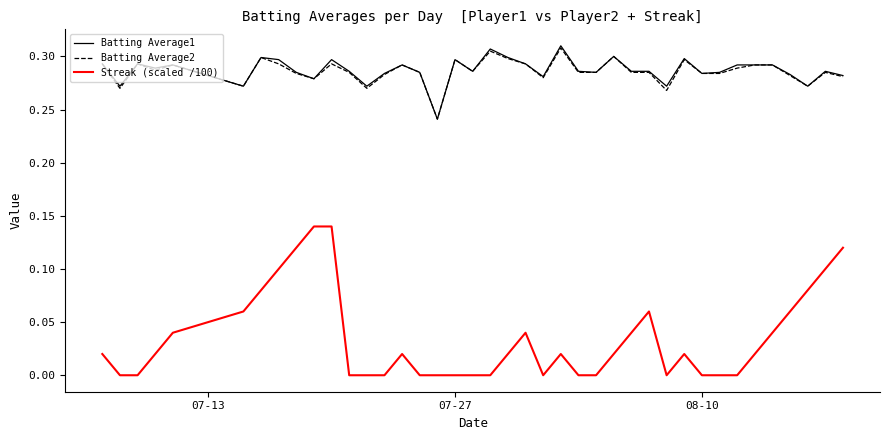

Does the chart have visible grid lines?

No